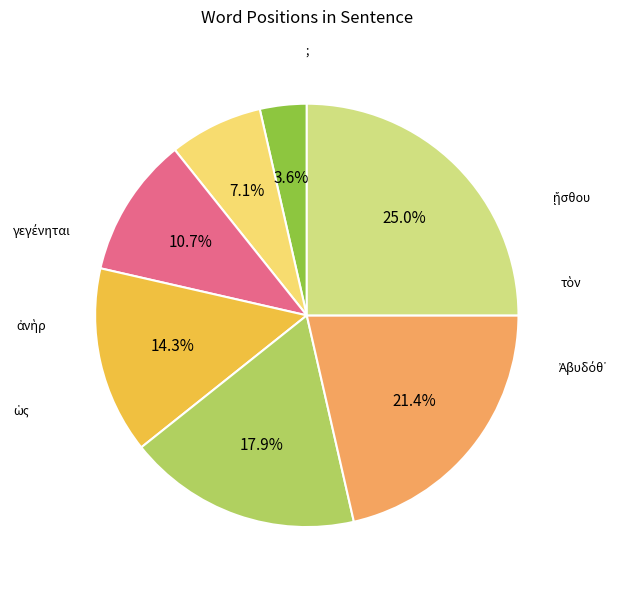

What percentage is NOT represented by ;?

75.0%